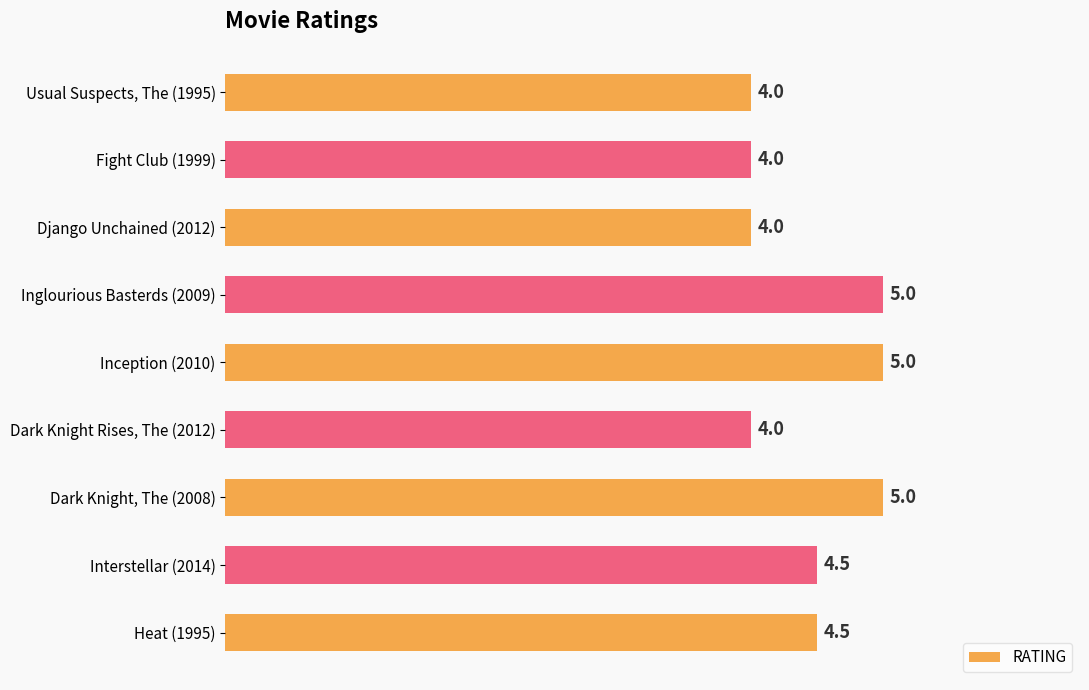

Count the number of categories in the chart.

9